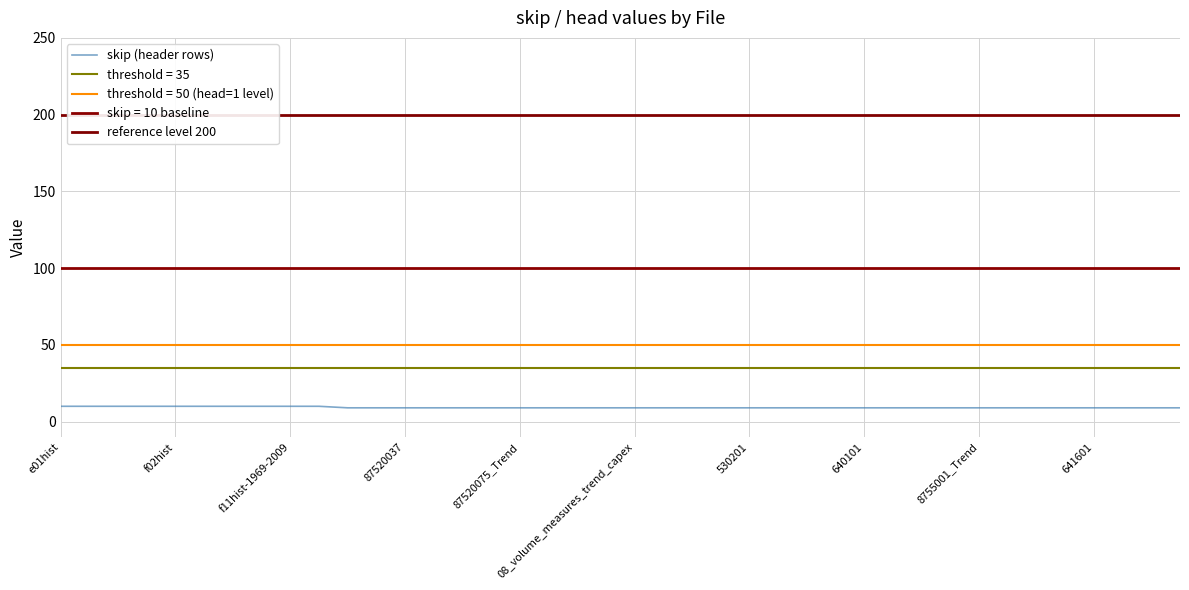

Reading left to right, what are all the values shown in this chart?

e01hist=10	g01hist=10	i02hist=10	f01hist=10	f02hist=10	f02histhist=10	f05hist=10	f11hist=10	f11hist-1969-2009=10	6302003=10	6302006=9	5232034=9	87520037=9	87520037_Trend=9	87520049=9	87520075=9	87520075_Trend=9	87520076=9	06_volume_measures_original_capex=9	07_volume_measures_seasonally_adjusted=9	08_volume_measures_trend_capex=9	04_current_prices_seasonally_adjusted=9	5625001e=9	530202=9	530201=9	530204=9	530206=9	530207=9	640101=9	640107=9	640102=9	8755001=9	8755001_Trend=9	87520033=9	87520033_Trend=9	641602=9	641601=9	6321055001Table1=9	5206041_Industry_Indexes=9	5206042_Unit_Labour_Costs=9